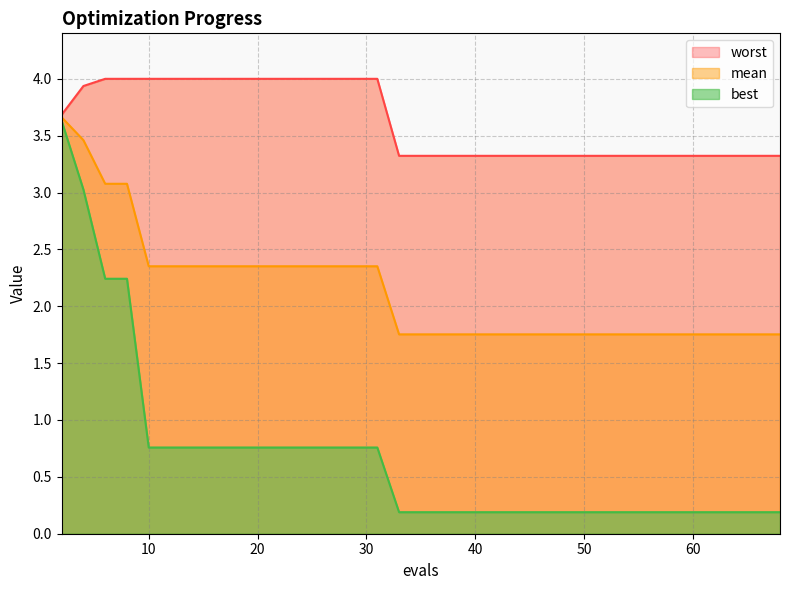

Reading left to right, extract all data points from this chart.

mean: 3.7	3.5	3.1	3.1	2.4	2.4	2.4	2.4	2.4	2.4	2.4	2.4	2.4	2.4	2.4	2.4	1.8	1.8	1.8	1.8	1.8	1.8	1.8	1.8	1.8	1.8	1.8	1.8	1.8	1.8	1.8	1.8	1.8	1.8	1.8	1.8	1.8	1.8	1.8
best: 3.6	3.0	2.2	2.2	0.8	0.8	0.8	0.8	0.8	0.8	0.8	0.8	0.8	0.8	0.8	0.8	0.2	0.2	0.2	0.2	0.2	0.2	0.2	0.2	0.2	0.2	0.2	0.2	0.2	0.2	0.2	0.2	0.2	0.2	0.2	0.2	0.2	0.2	0.2
worst: 3.7	3.9	4.0	4.0	4.0	4.0	4.0	4.0	4.0	4.0	4.0	4.0	4.0	4.0	4.0	4.0	3.3	3.3	3.3	3.3	3.3	3.3	3.3	3.3	3.3	3.3	3.3	3.3	3.3	3.3	3.3	3.3	3.3	3.3	3.3	3.3	3.3	3.3	3.3